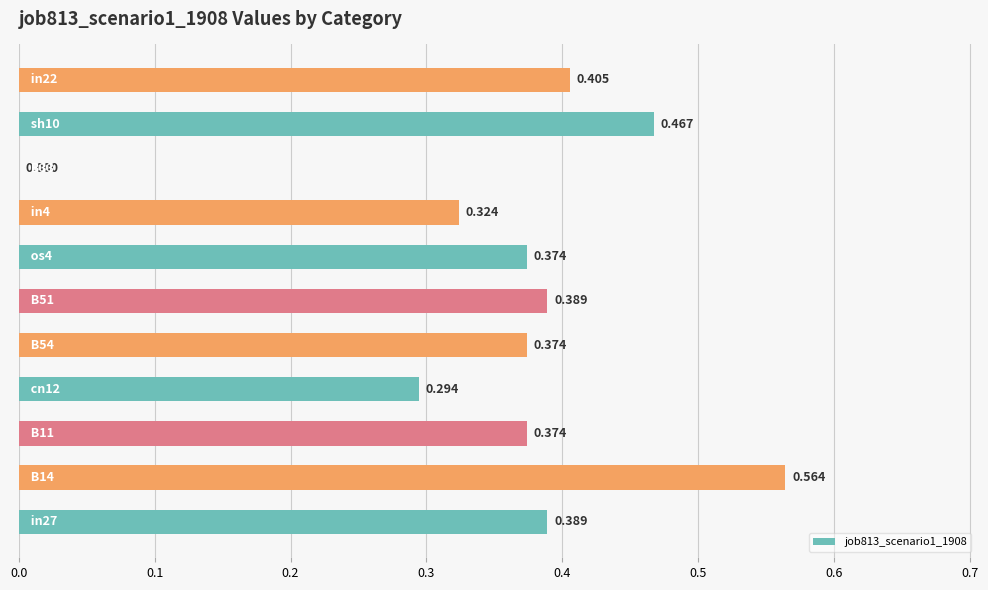

Count the number of values greater than 0.

10